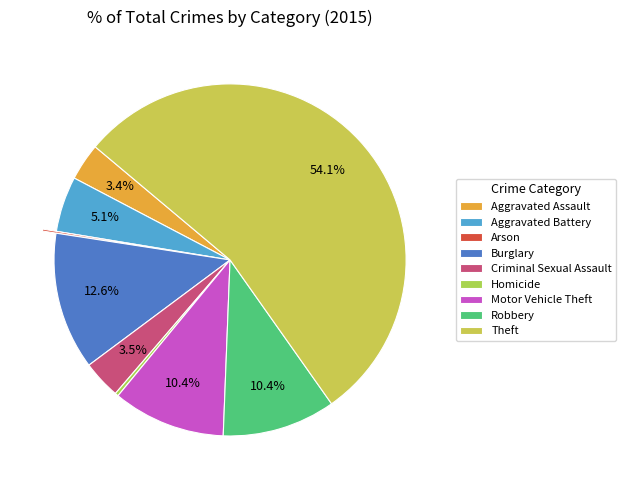

What portion of the pie excludes Burglary?

87.4%